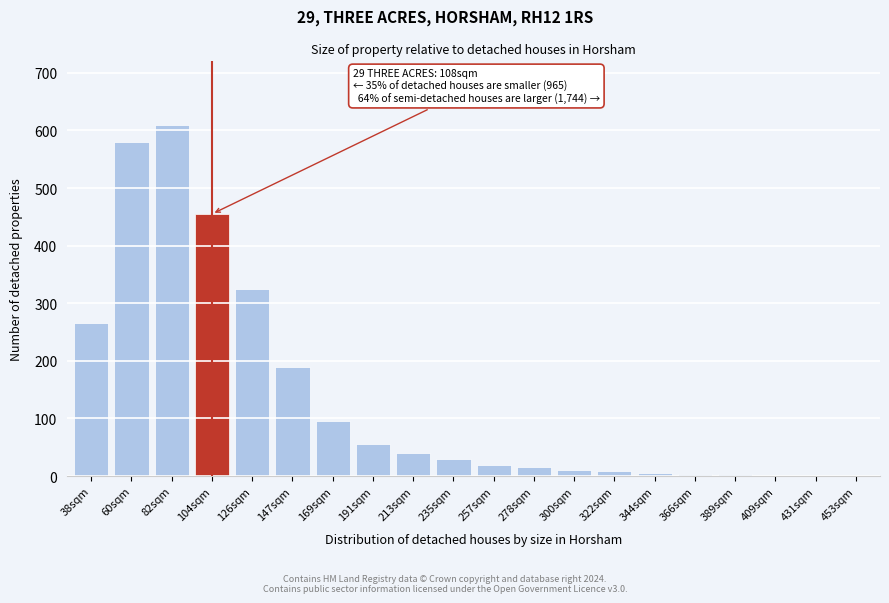

What is the change in value from 60sqm to 147sqm?

-390